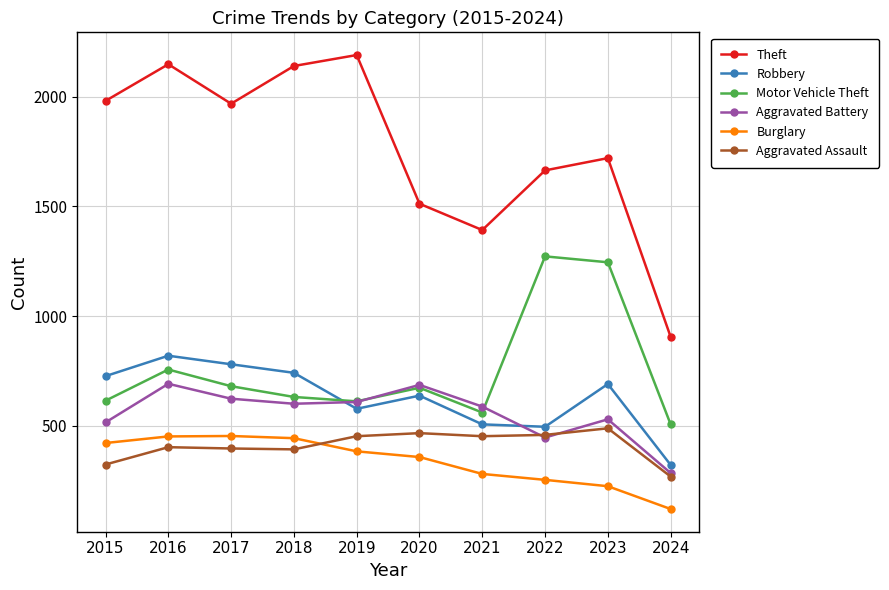

What is the sum of all Robbery values?

6292